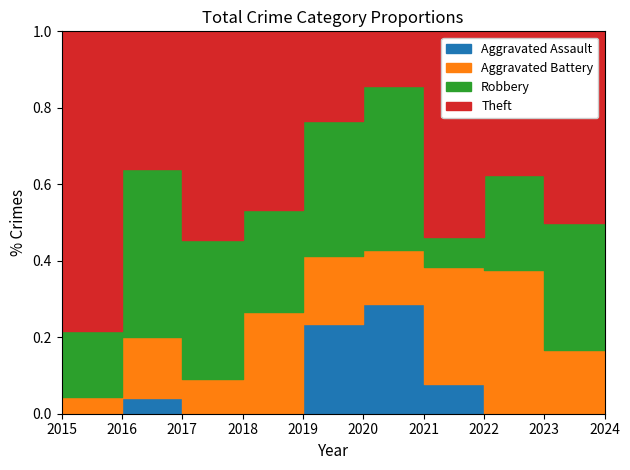

True or false: Theft and Aggravated Battery intersect in this chart.

False